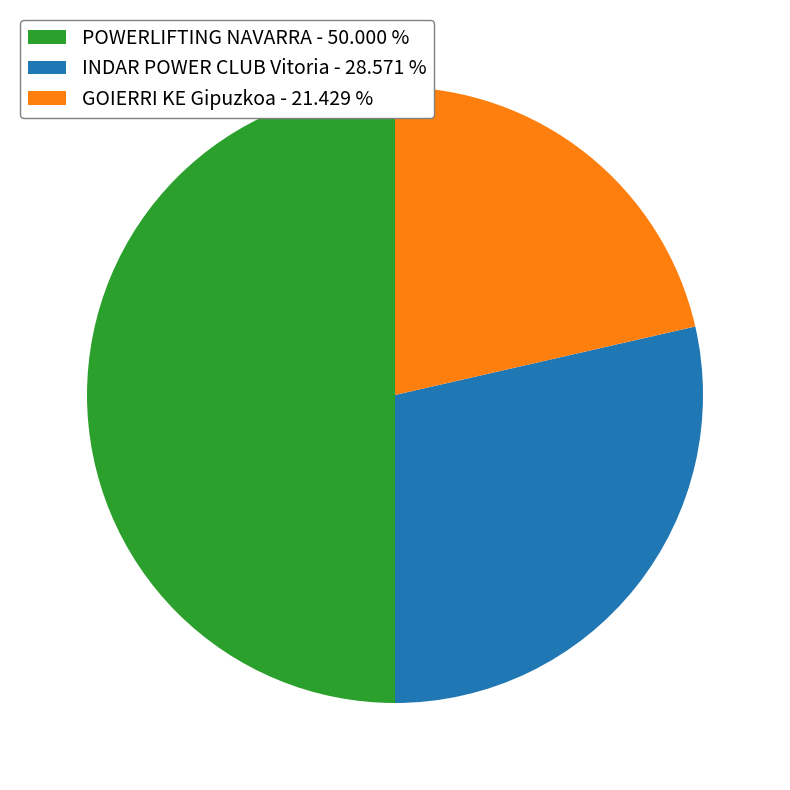

Is the sum of POWERLIFTING NAVARRA - 50.000 % and GOIERRI KE Gipuzkoa - 21.429 % greater than half?

Yes